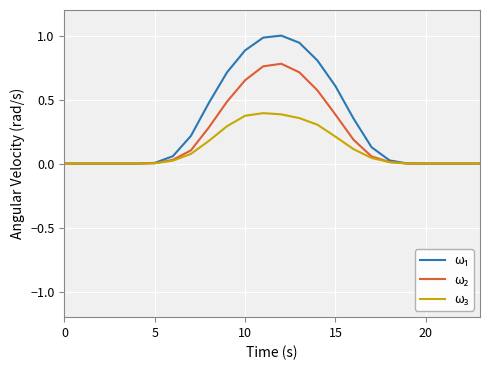

What is the maximum value shown in the chart?

1.0